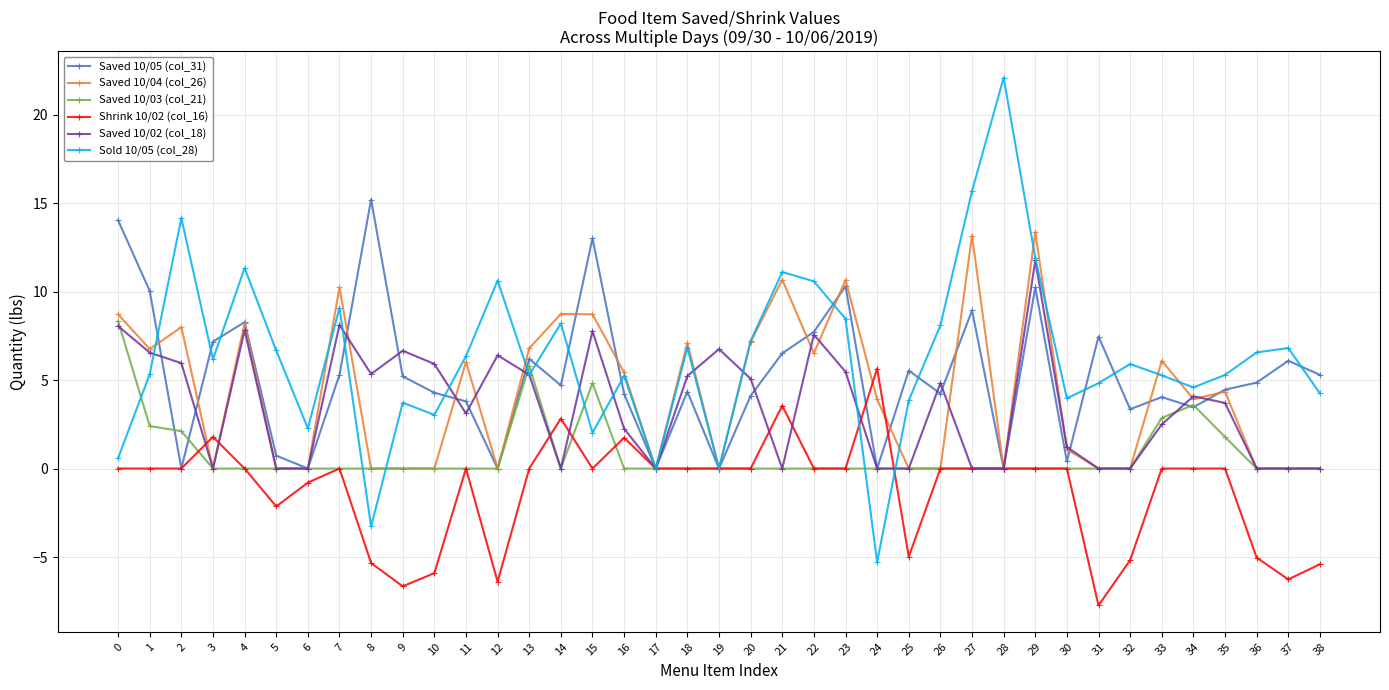

Where does the Sold 10/05 (col_28) series first go above 5?

1